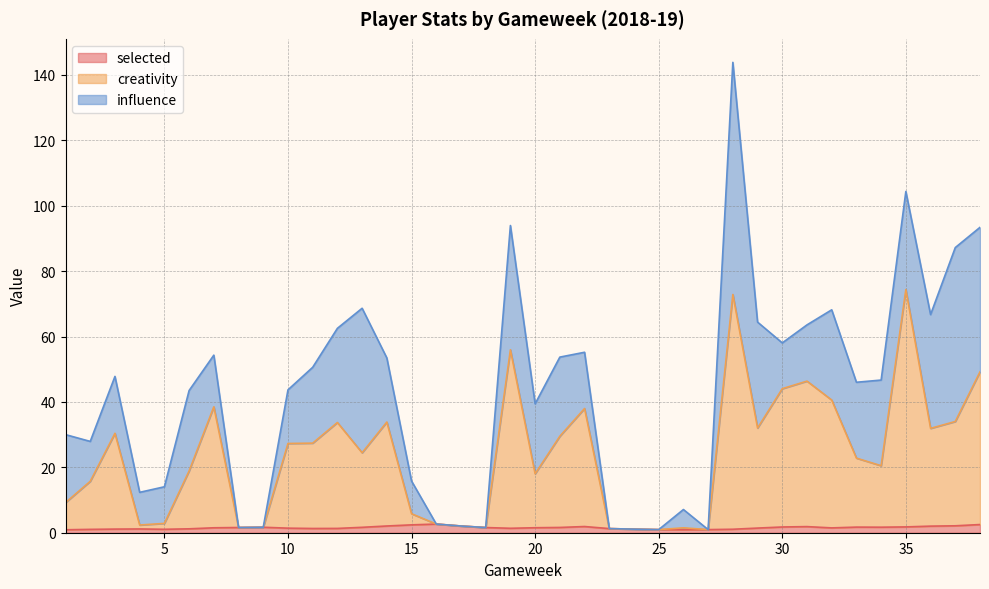

What are all the series names shown in the legend?

selected, creativity, influence